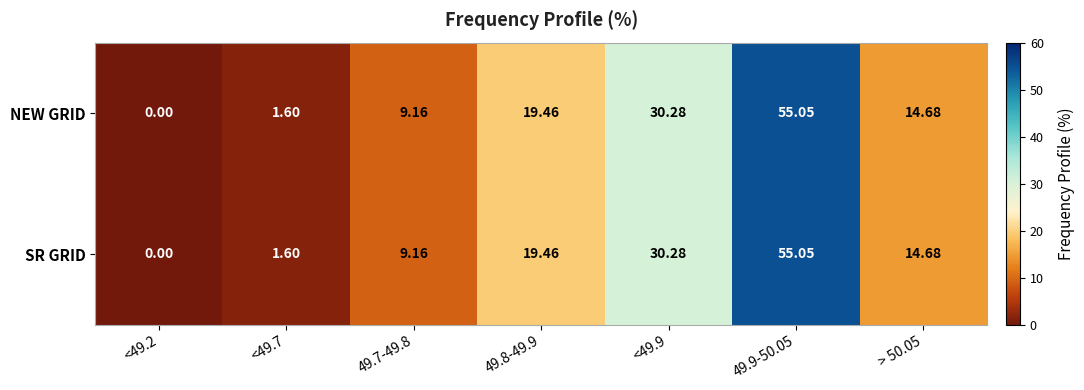

Is the value of SR GRID at <49.2 greater than the value of NEW GRID at > 50.05?

No